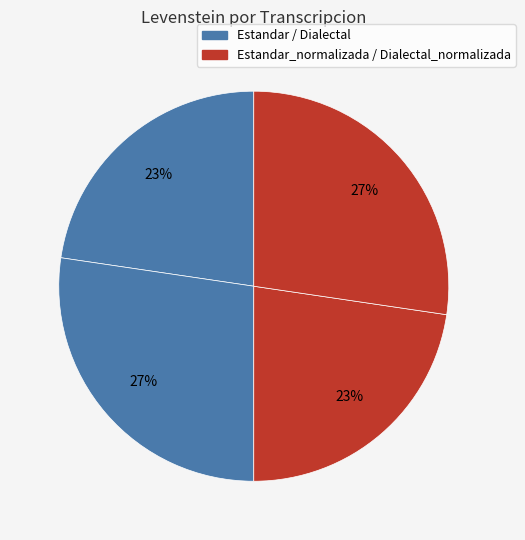

How many slices are in this pie chart?

4